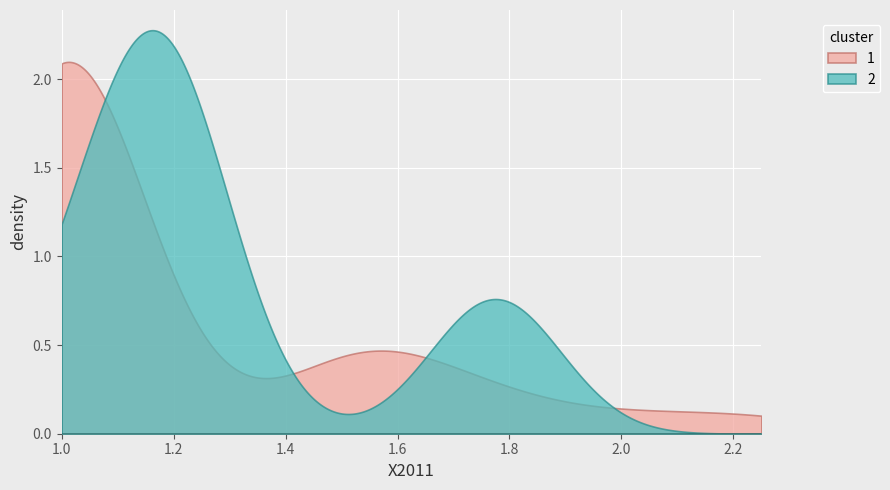

Rank the series by their maximum value, from lowest to highest.

1, 2